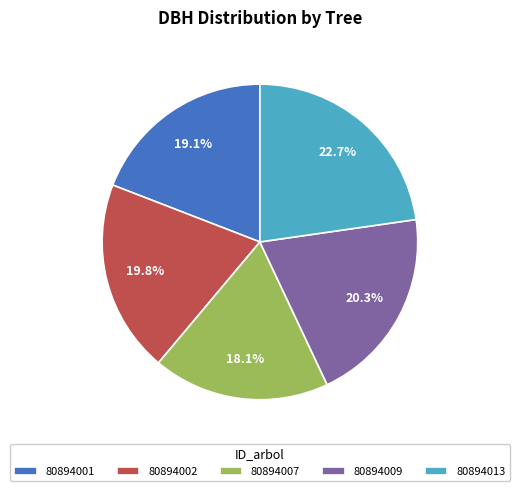

To the nearest percent, what is the difference between the 80894013 and 80894001 slice percentages?

4%